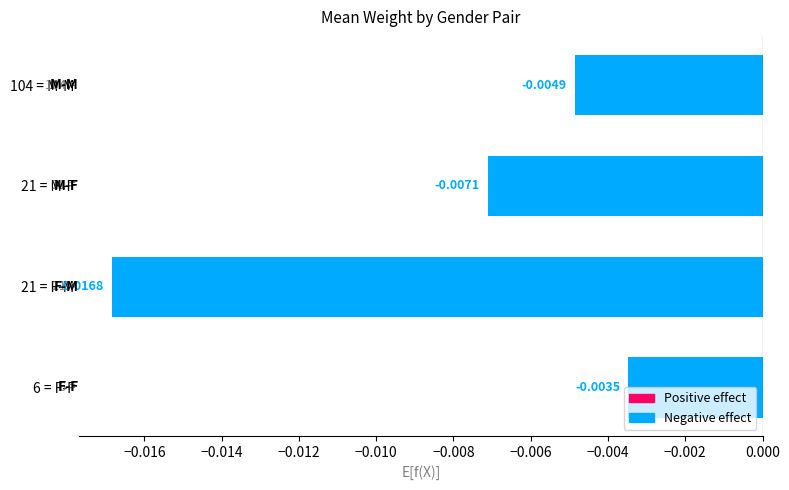

Between 104 = M-M and 21 = F-M, which is larger?

104 = M-M